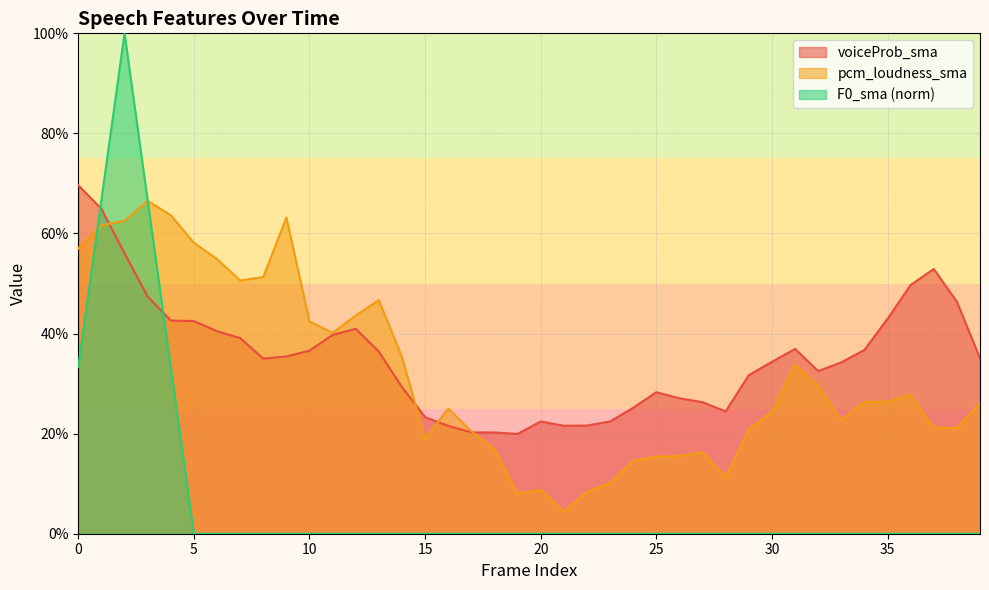

Is the value of pcm_loudness_sma at 24 greater than the value of voiceProb_sma at 16?

No